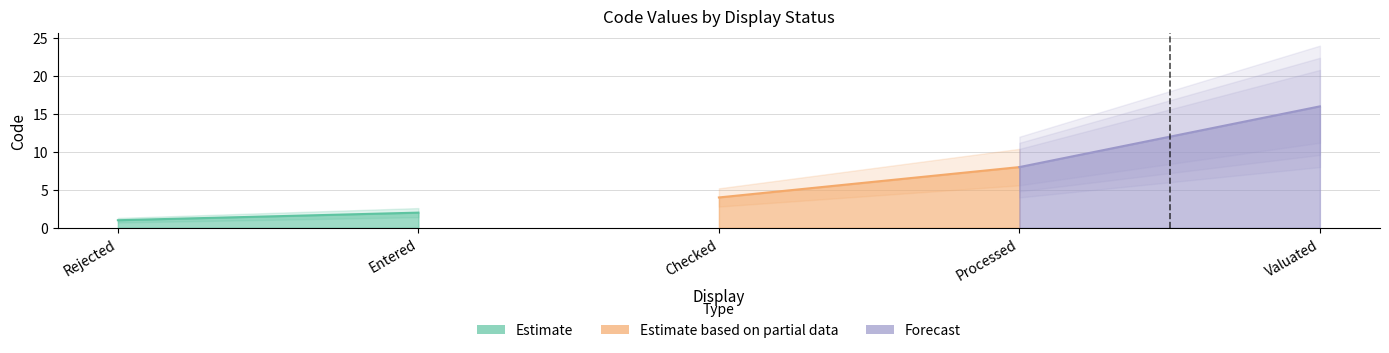

What is the sum of all values?

31